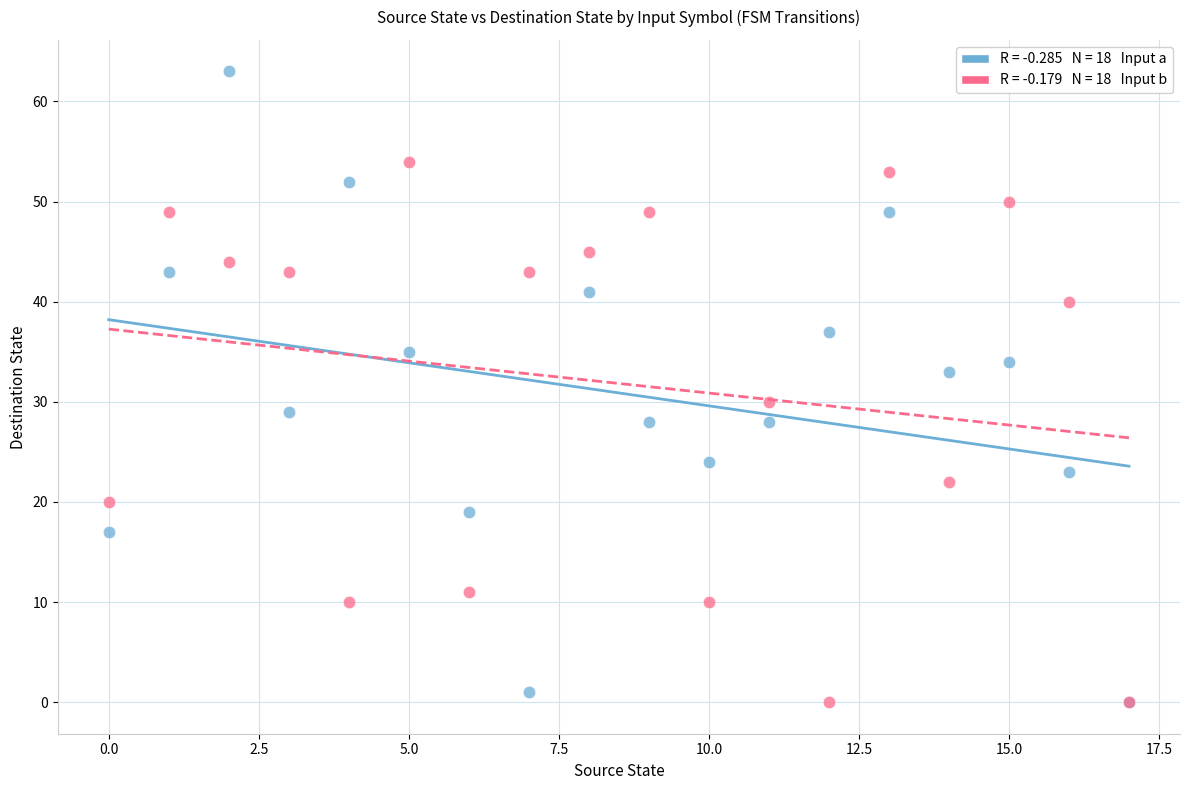

Across all series, what Y value is closest to 31?

30